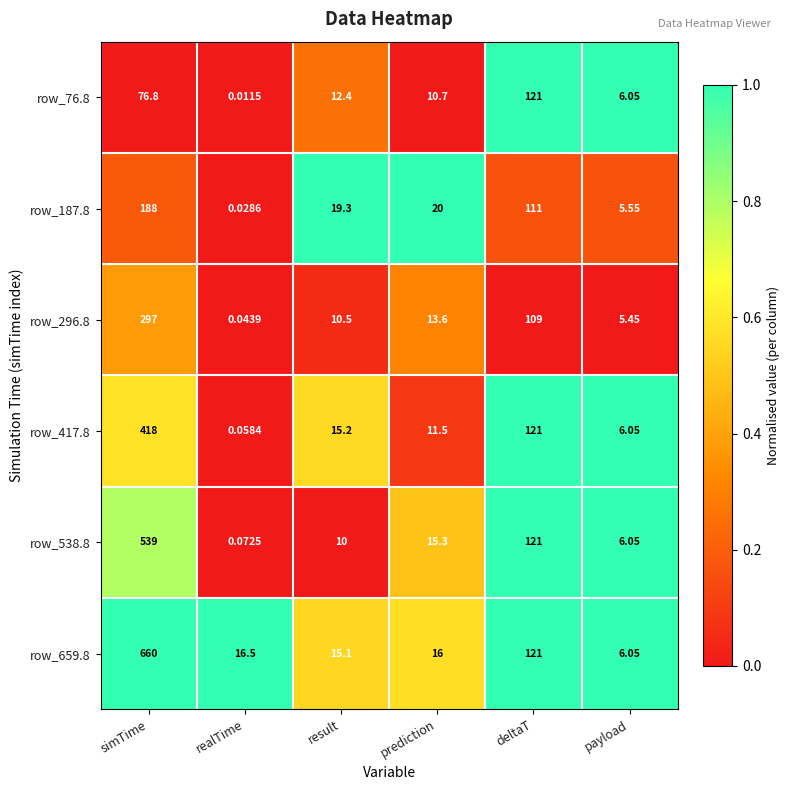

How many categories are shown in the chart?

6